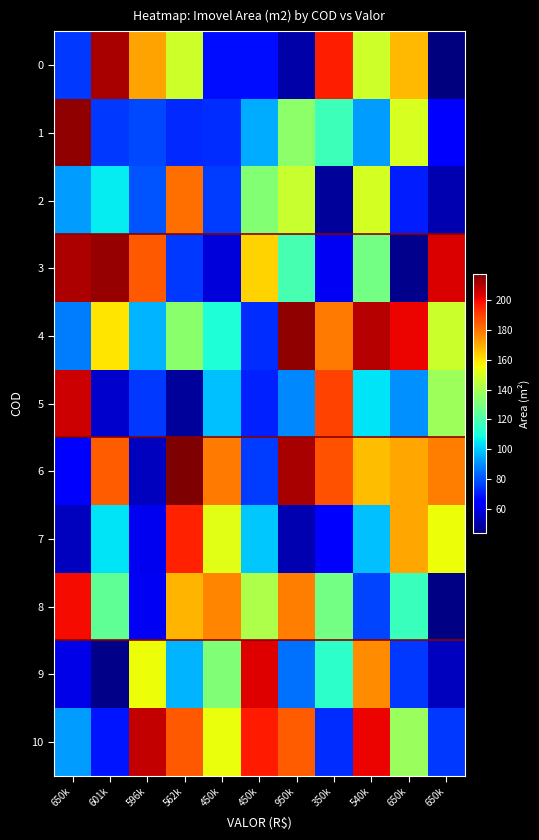

At which category is the sum across all series the highest?

540k